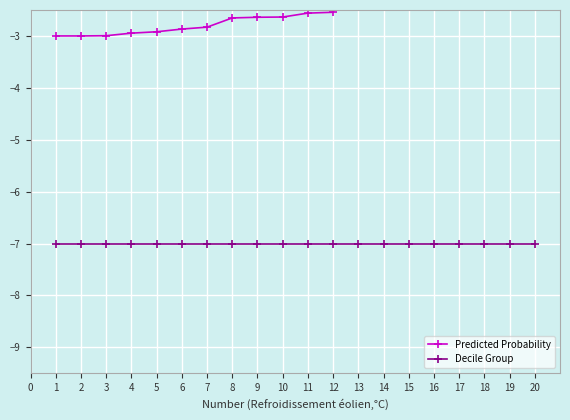

Is this an area chart (filled region under the line)?

No